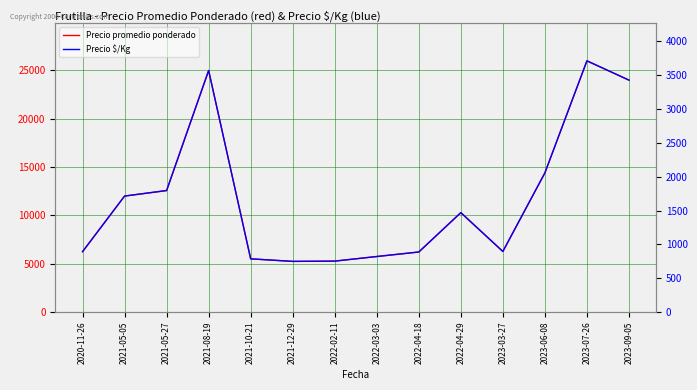

What is the sum of all Precio promedio ponderado values?

164716